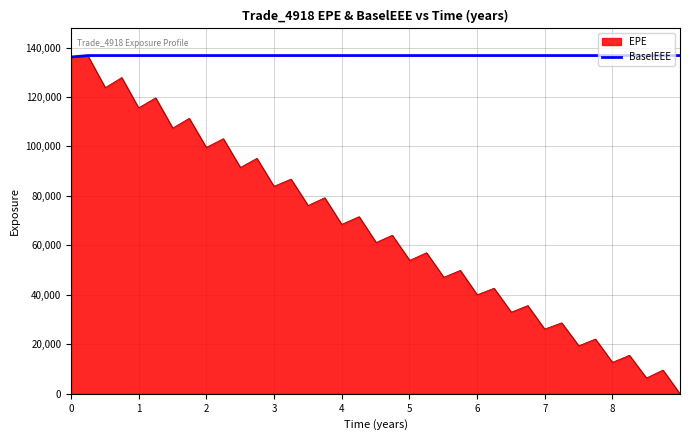

List the series in order of their overall mean, lowest first.

EPE, BaselEEE